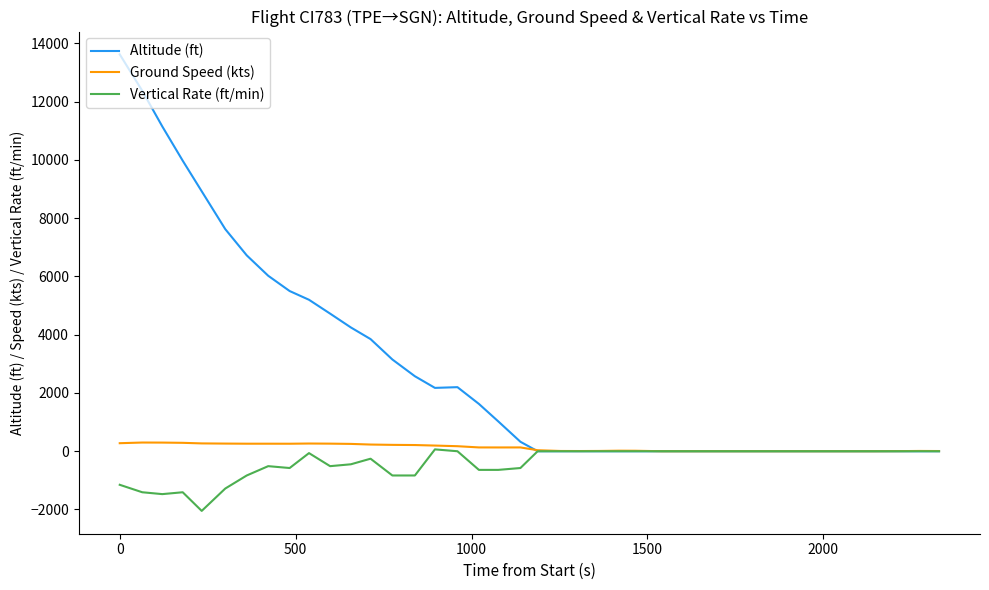

What is the minimum value shown in the chart?

-2048